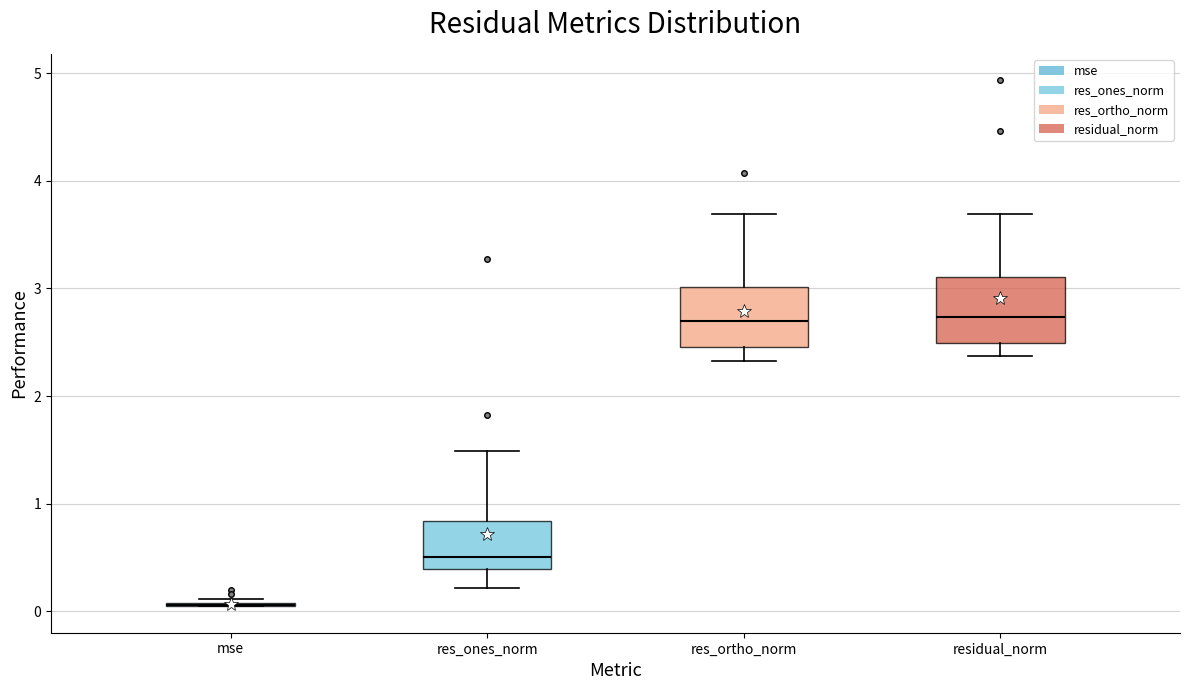

Reading left to right, read every box against the y-axis: the position of its median line, the range the box covers, and the ends of its whiskers. The values are not printed on the chart, so give them approximately, as read against the axis.

mse: box collapsed to a line at 0.1, whiskers 0.0 to 0.1
res_ones_norm: median 0.5, box 0.4 to 0.8, whiskers 0.2 to 1.5
res_ortho_norm: median 2.7, box 2.5 to 3.0, whiskers 2.3 to 3.7
residual_norm: median 2.7, box 2.5 to 3.1, whiskers 2.4 to 3.7